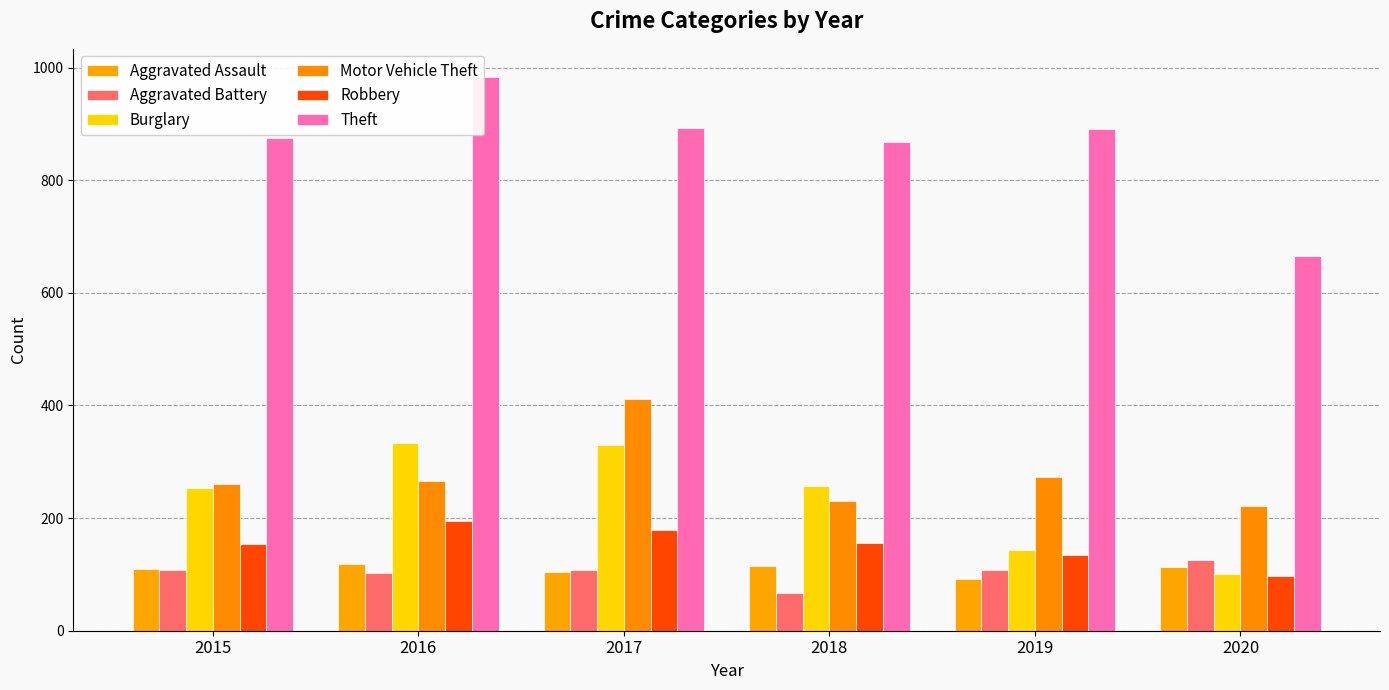

What is the minimum value for Aggravated Assault?

92